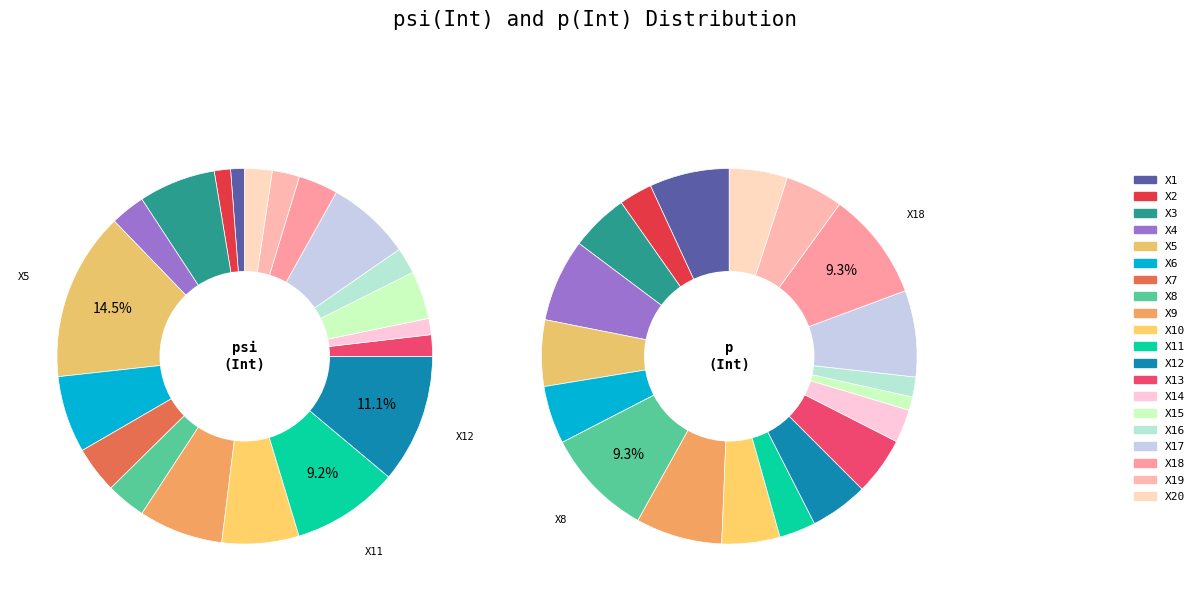

To the nearest percent, what is the difference between the X6 and X9 slice percentages?

2%